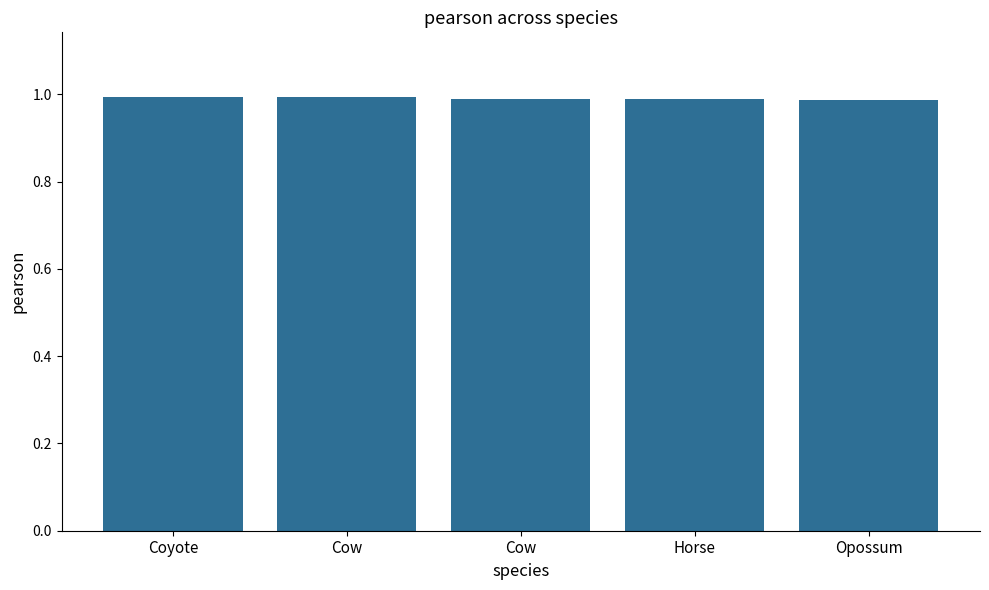

How many bars are there in total?

5